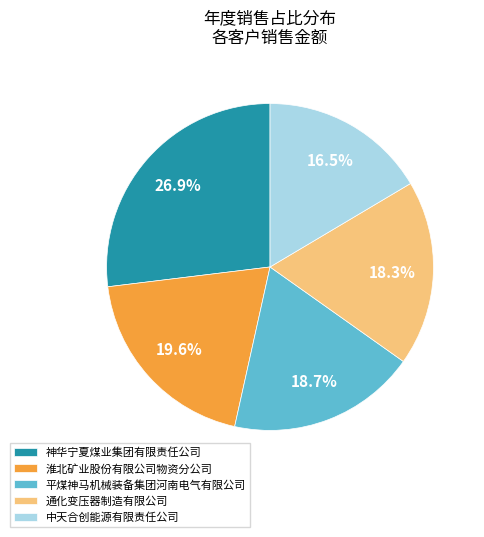

Between 平煤神马机械装备集团河南电气有限公司 and 神华宁夏煤业集团有限责任公司, which is larger?

神华宁夏煤业集团有限责任公司